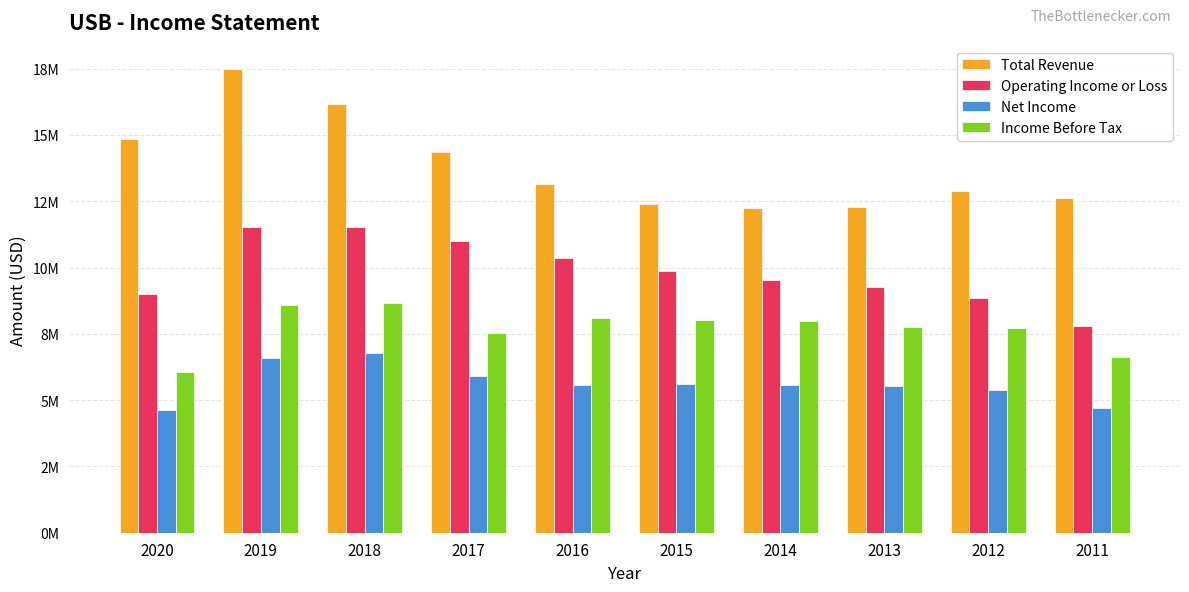

Which series has the largest total across all categories?

Total Revenue